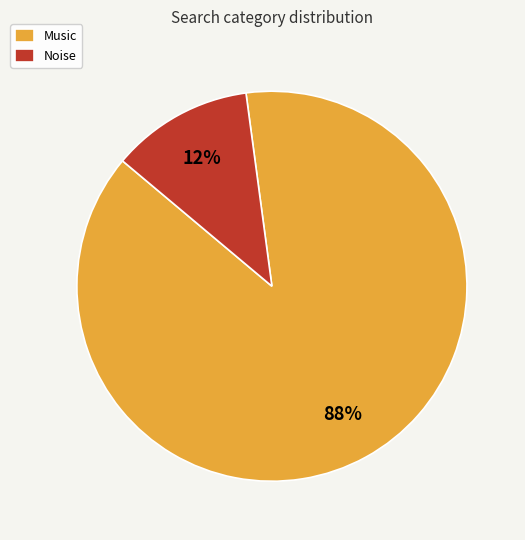

To the nearest percent, what is the difference between the largest and smallest slice percentages?

76%